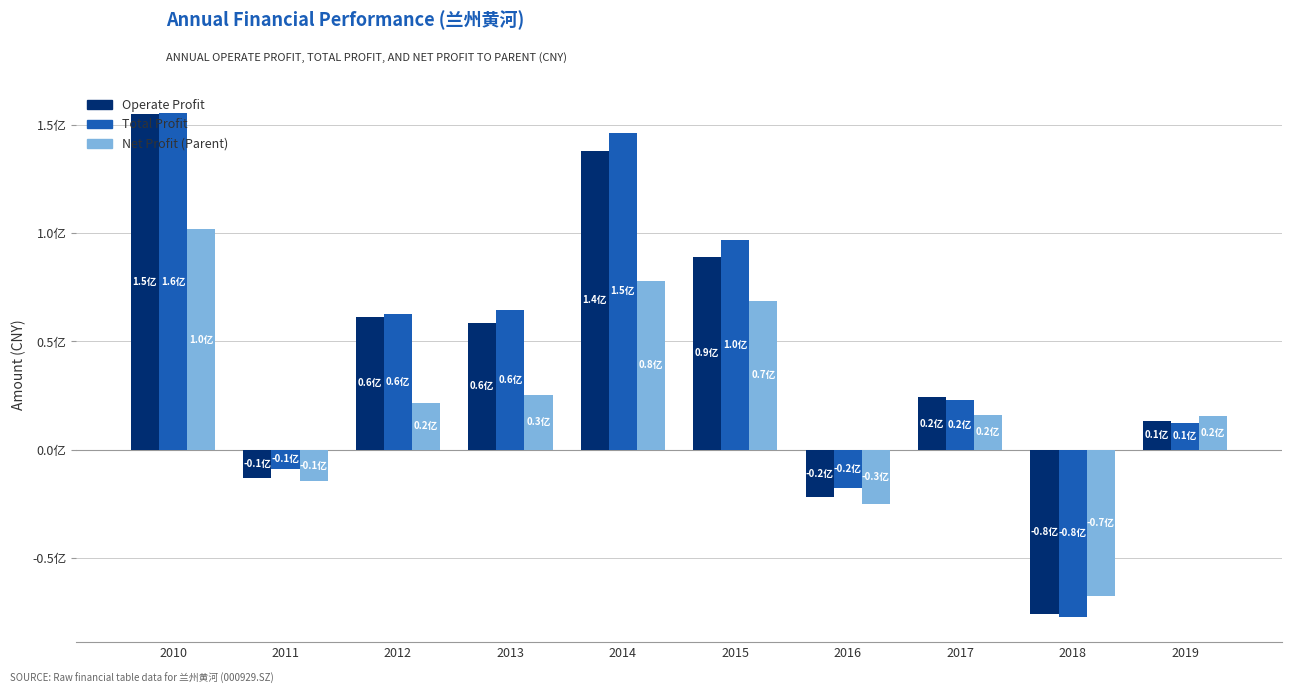

Does the chart contain any negative values?

Yes